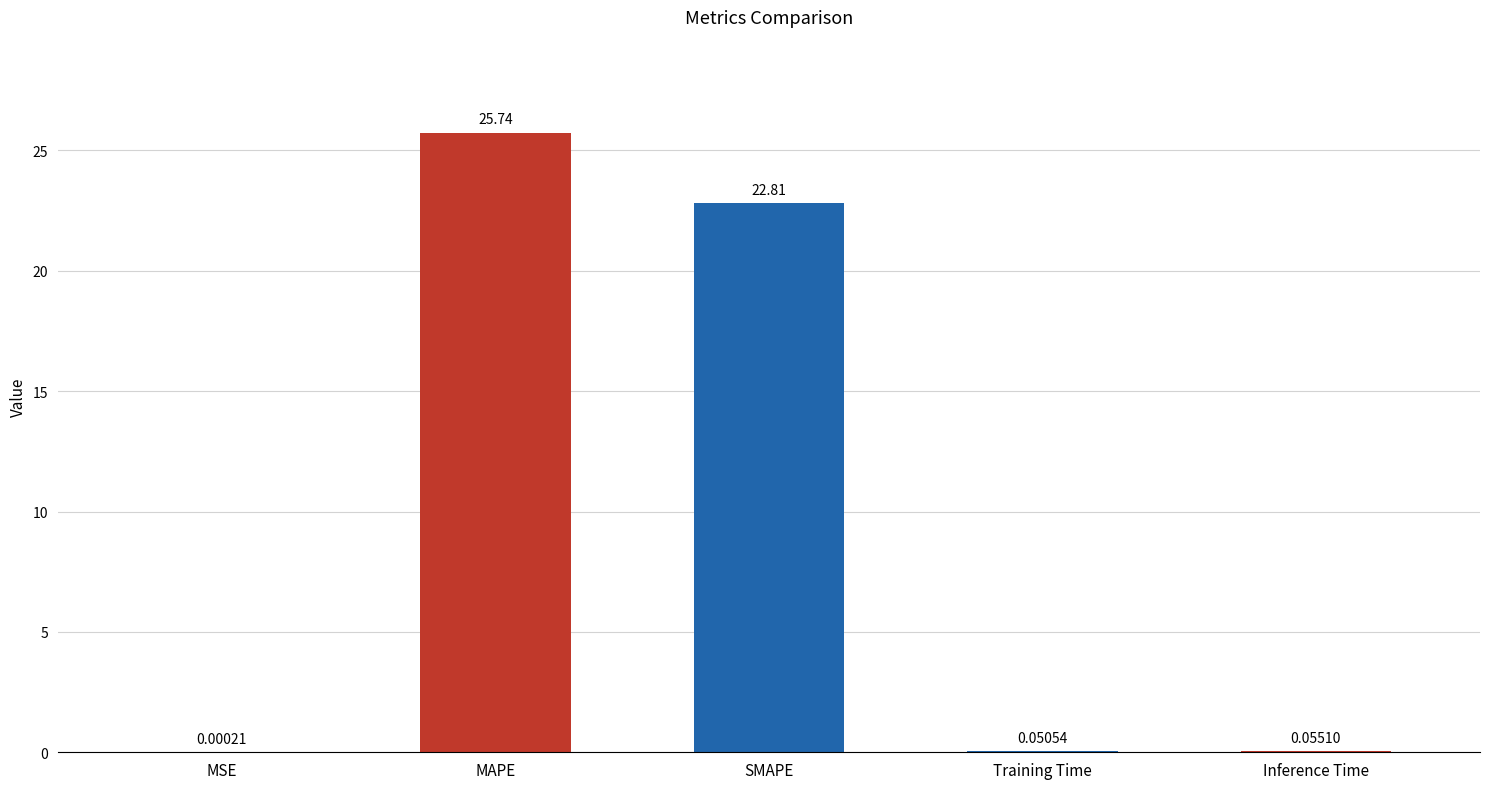

What is the sum of all values?

48.7